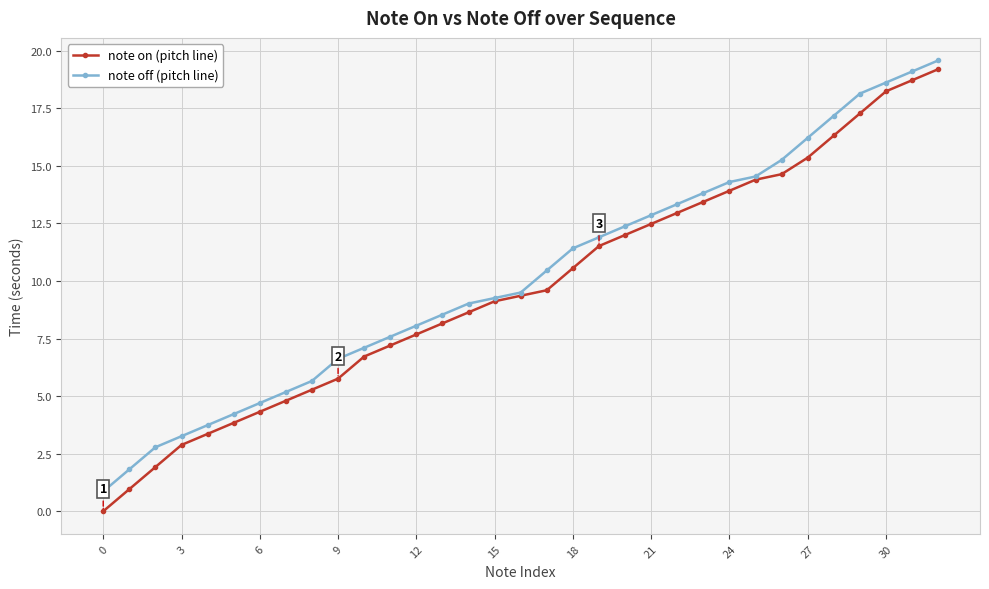

What are all the series names shown in the legend?

note on (pitch line), note off (pitch line)